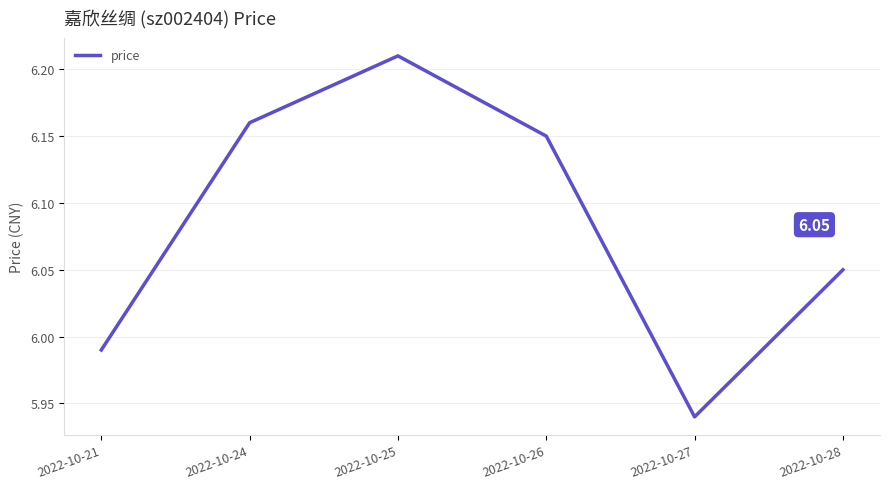

What is the ratio of the value at 2022-10-26 to the value at 2022-10-25?

1.0